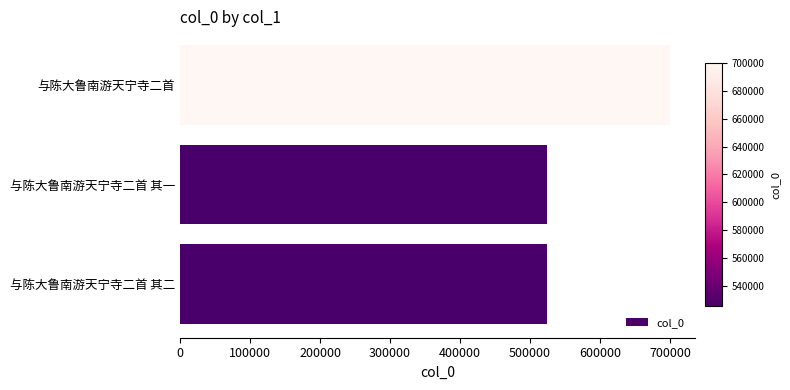

True or false: the data shows 700368 at 与陈大鲁南游天宁寺二首.

True